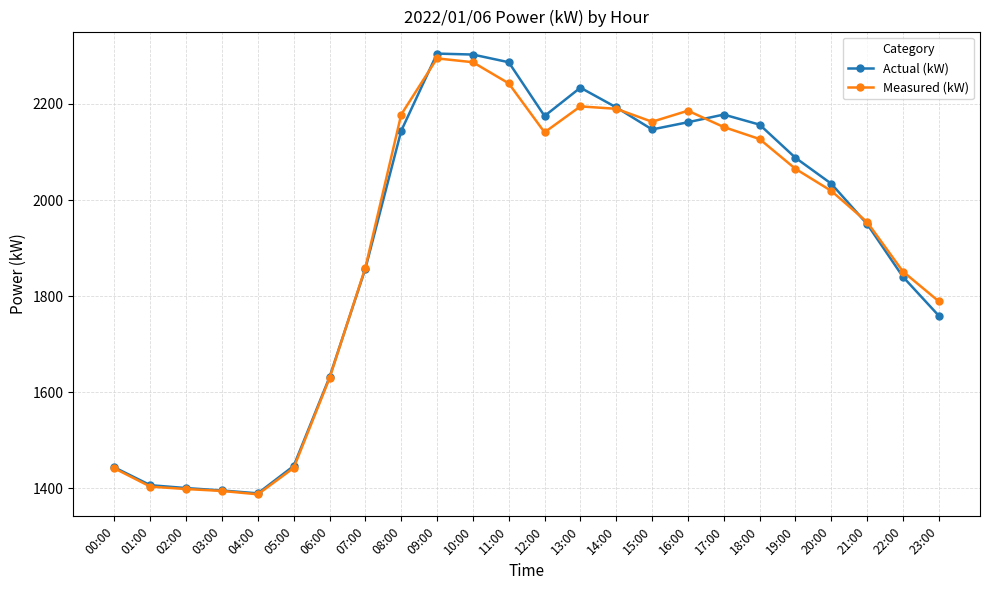

What is the maximum value shown in the chart?

2305